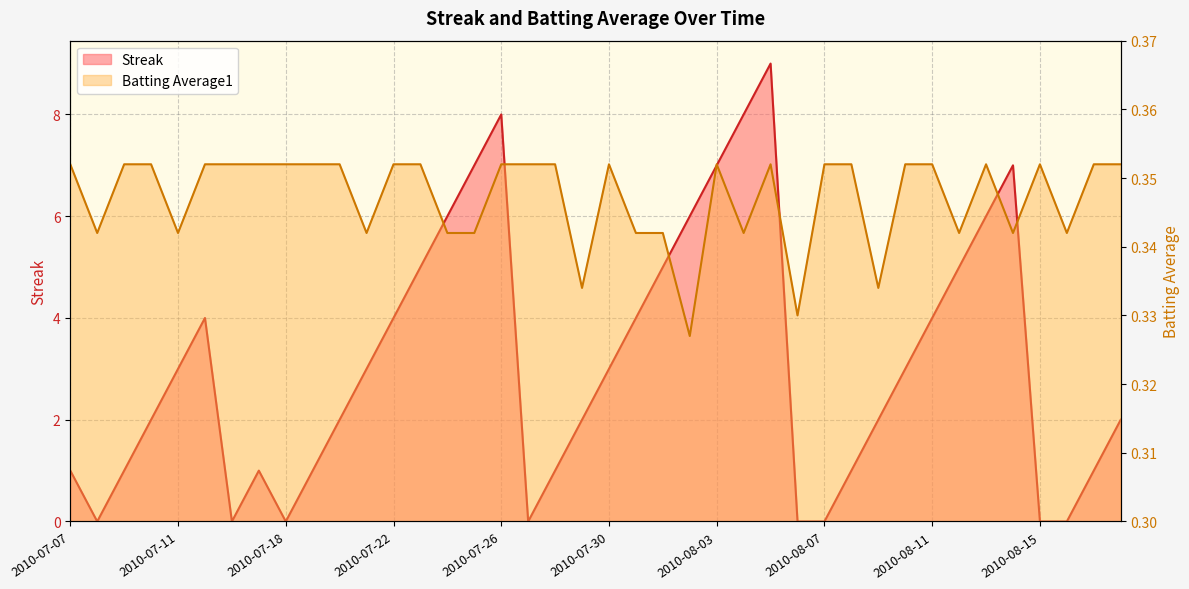

Rank the categories by Batting Average1 value from lowest to highest.

2010-08-02, 2010-08-06, 2010-07-29, 2010-08-09, 2010-07-08, 2010-07-11, 2010-07-21, 2010-07-24, 2010-07-25, 2010-07-31, 2010-08-01, 2010-08-04, 2010-08-12, 2010-08-14, 2010-08-16, 2010-07-07, 2010-07-09, 2010-07-10, 2010-07-15, 2010-07-16, 2010-07-17, 2010-07-18, 2010-07-19, 2010-07-20, 2010-07-22, 2010-07-23, 2010-07-26, 2010-07-27, 2010-07-28, 2010-07-30, 2010-08-03, 2010-08-05, 2010-08-07, 2010-08-08, 2010-08-10, 2010-08-11, 2010-08-13, 2010-08-15, 2010-08-17, 2010-08-18